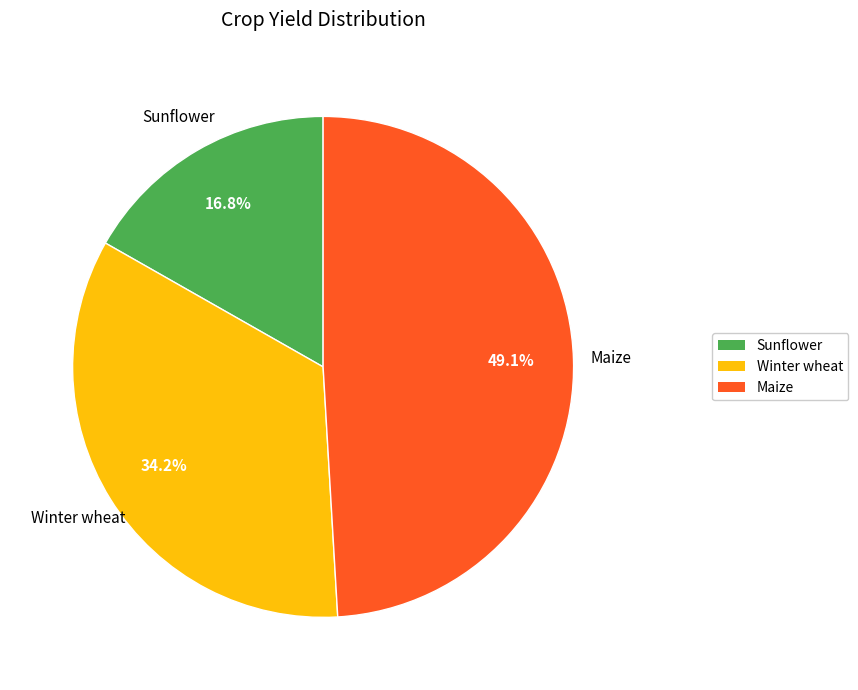

To the nearest percent, what portion does Sunflower represent?

17%